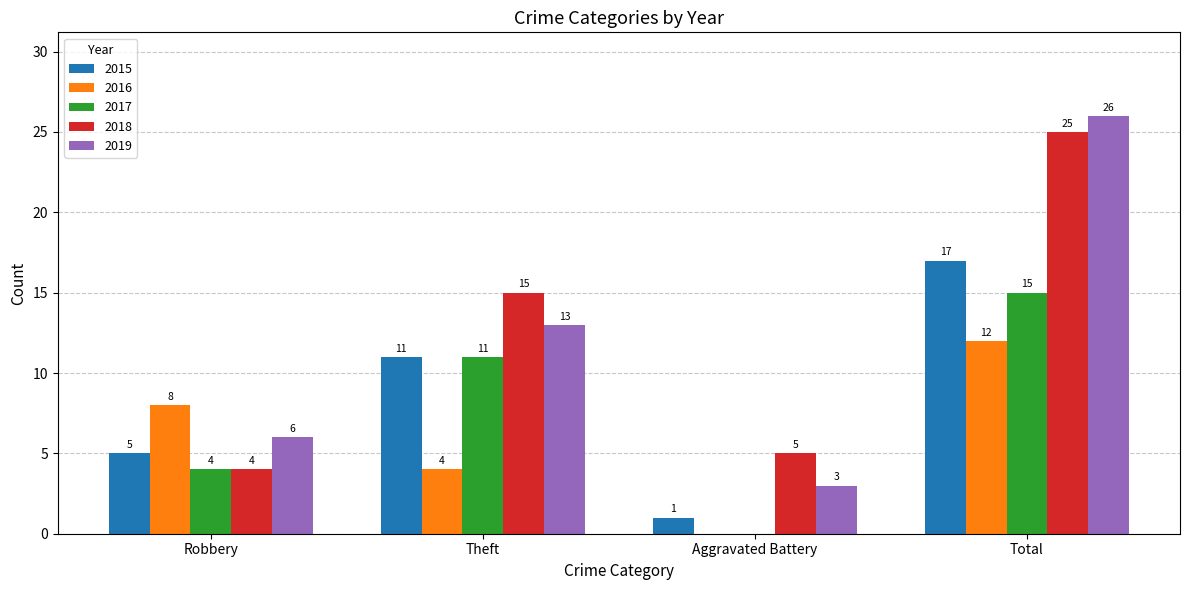

What is the difference between the 2019 values at Total and Theft?

13